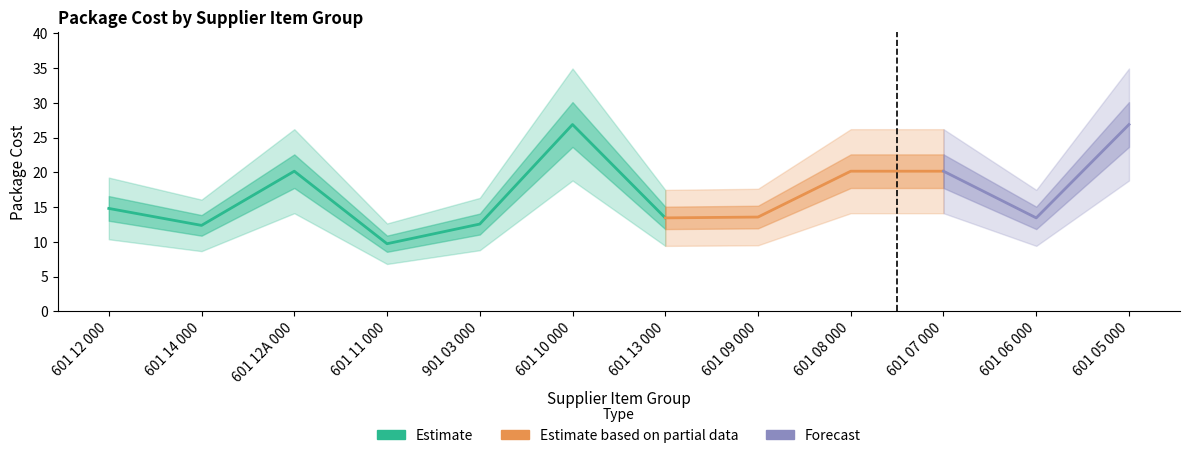

Does the chart display data point markers on the line(s)?

No